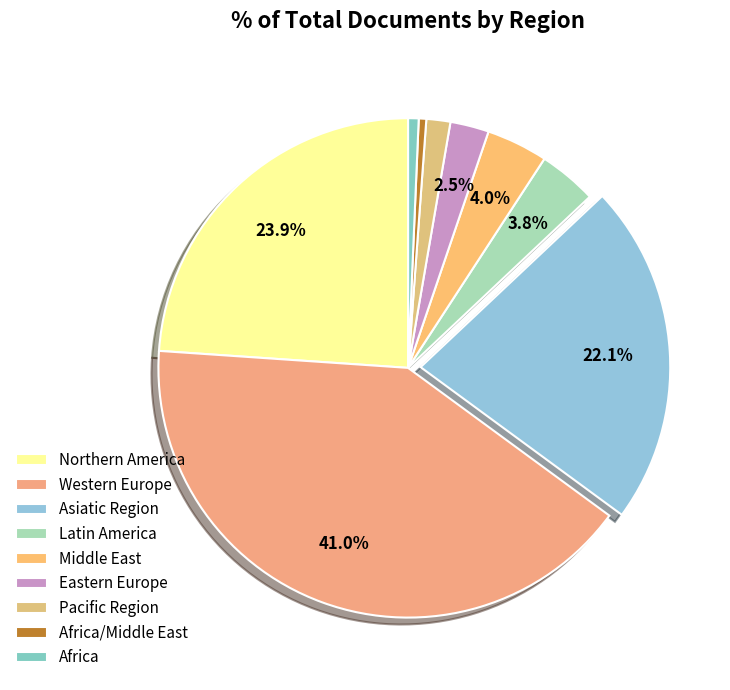

Count the number of slices in the pie.

9